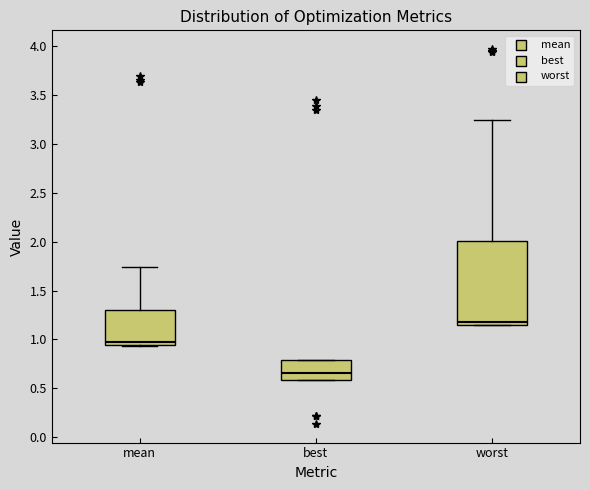

Reading left to right, read every box against the y-axis: the position of its median line, the range the box covers, and the ends of its whiskers. The values are not printed on the chart, so give them approximately, as read against the axis.

mean: median 1.00, box 0.95 to 1.30, whiskers 0.95 to 1.75
best: median 0.65, box 0.60 to 0.80, whiskers 0.60 to 0.80
worst: median 1.20, box 1.15 to 2.00, whiskers 1.15 to 3.25